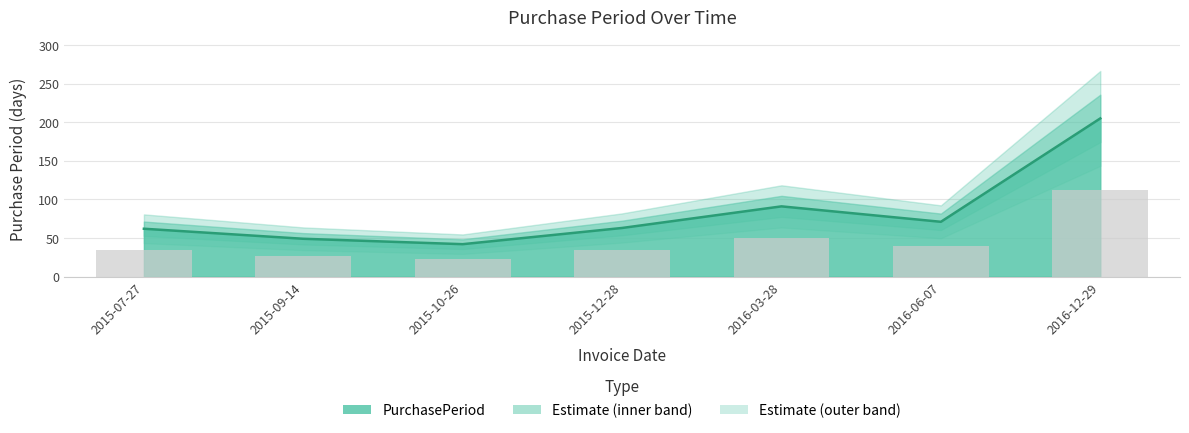

What position from the right is 2015-12-28?

4